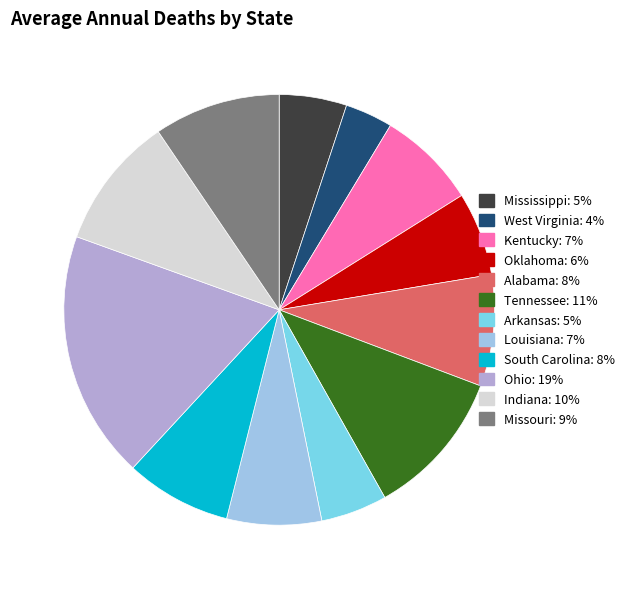

Is there a majority slice in this chart?

No